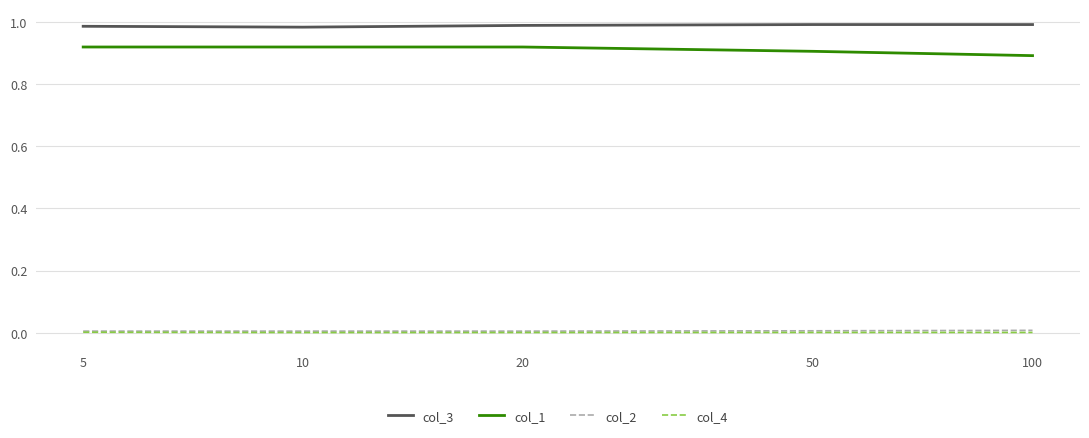

True or false: col_2 and col_1 intersect in this chart.

False